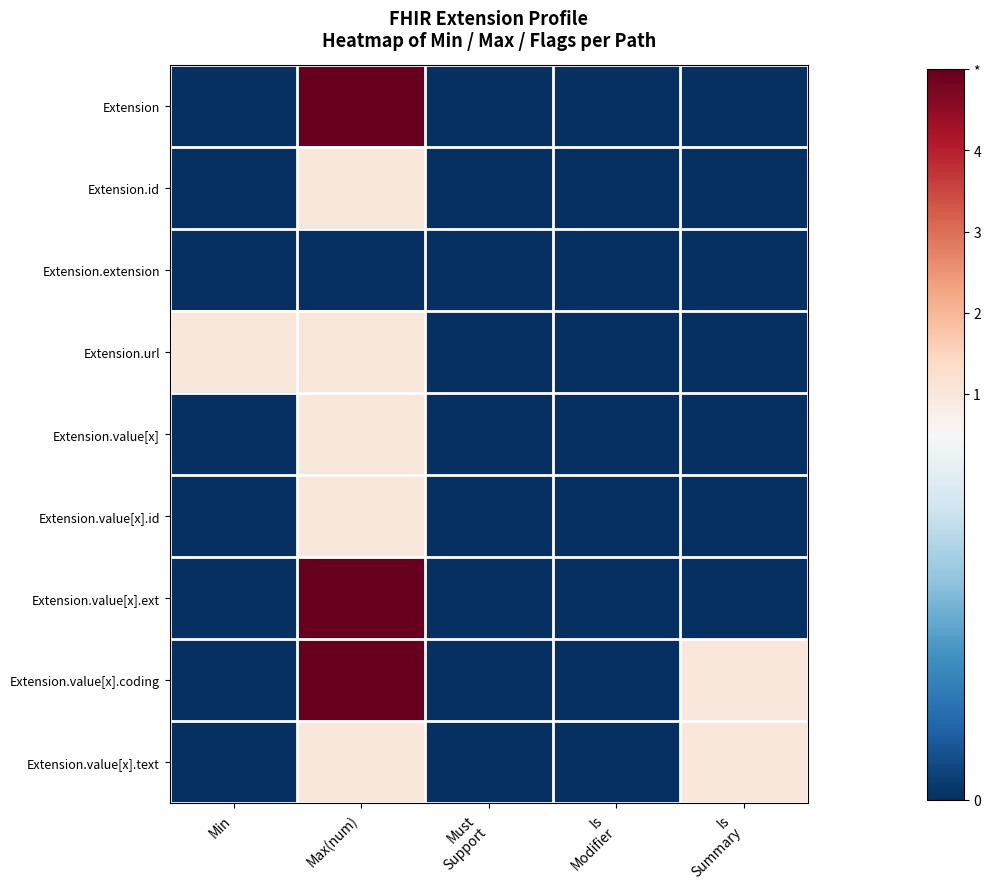

Reading left to right, list all the values displayed in this chart.

Extension: Min=0	Max(num)=5	Must
Support=0	Is
Modifier=0	Is
Summary=0
Extension.id: Min=0	Max(num)=1	Must
Support=0	Is
Modifier=0	Is
Summary=0
Extension.extension: Min=0	Max(num)=0	Must
Support=0	Is
Modifier=0	Is
Summary=0
Extension.url: Min=1	Max(num)=1	Must
Support=0	Is
Modifier=0	Is
Summary=0
Extension.value[x]: Min=0	Max(num)=1	Must
Support=0	Is
Modifier=0	Is
Summary=0
Extension.value[x].id: Min=0	Max(num)=1	Must
Support=0	Is
Modifier=0	Is
Summary=0
Extension.value[x].ext: Min=0	Max(num)=5	Must
Support=0	Is
Modifier=0	Is
Summary=0
Extension.value[x].coding: Min=0	Max(num)=5	Must
Support=0	Is
Modifier=0	Is
Summary=1
Extension.value[x].text: Min=0	Max(num)=1	Must
Support=0	Is
Modifier=0	Is
Summary=1